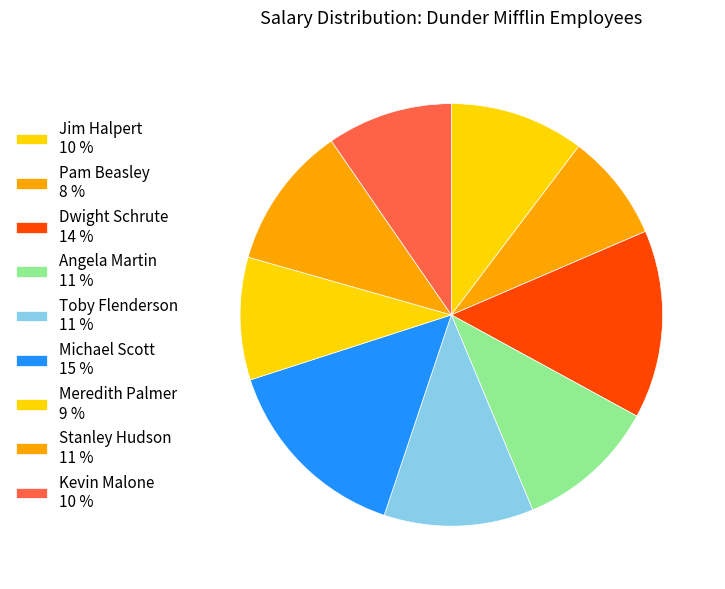

Rank the categories by value from highest to lowest.

Michael Scott, Dwight Schrute, Toby Flenderson, Stanley Hudson, Angela Martin, Jim Halpert, Kevin Malone, Meredith Palmer, Pam Beasley